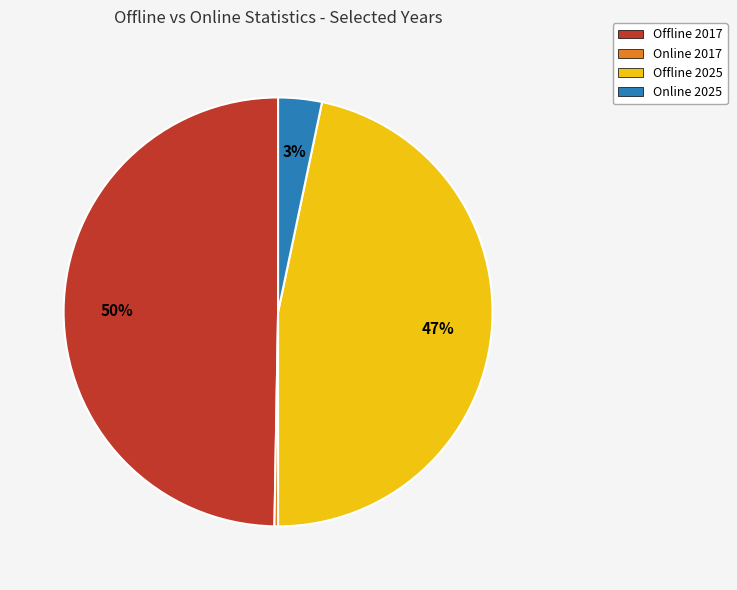

Which slice is the largest?

Offline 2017